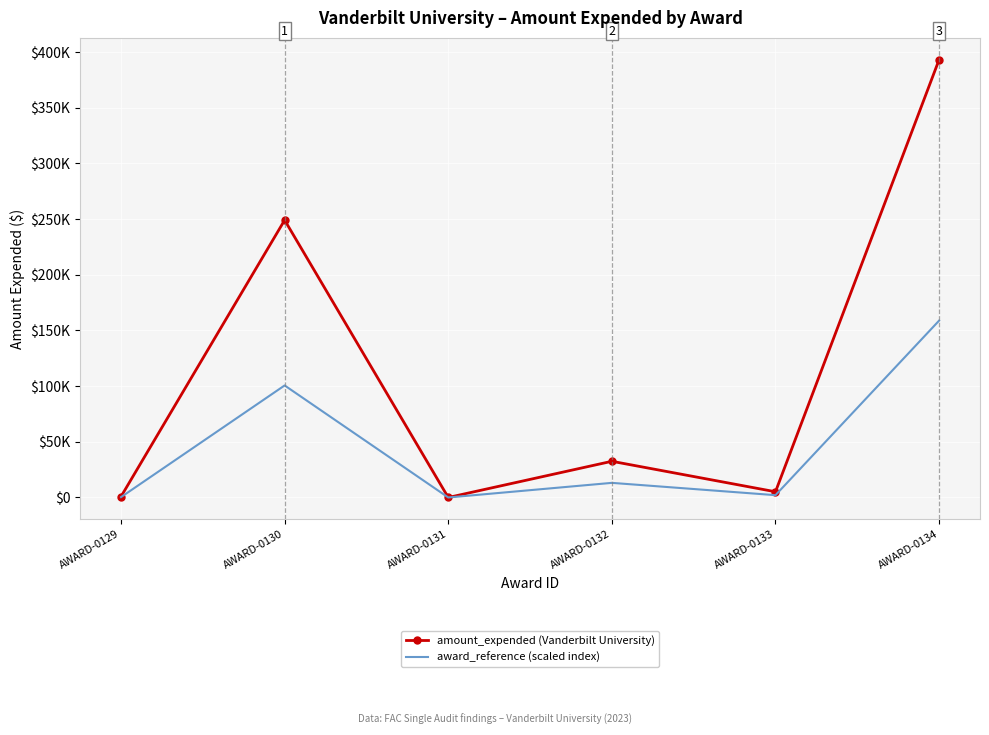

Is the value of amount_expended (Vanderbilt University) at AWARD-0134 greater than the value of award_reference (scaled index) at AWARD-0132?

Yes